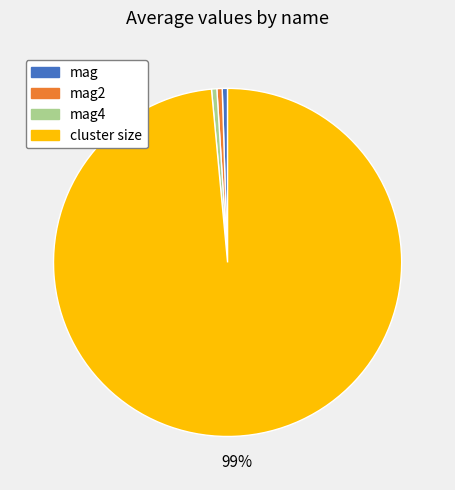

Is there any slice that represents more than half of the pie?

Yes